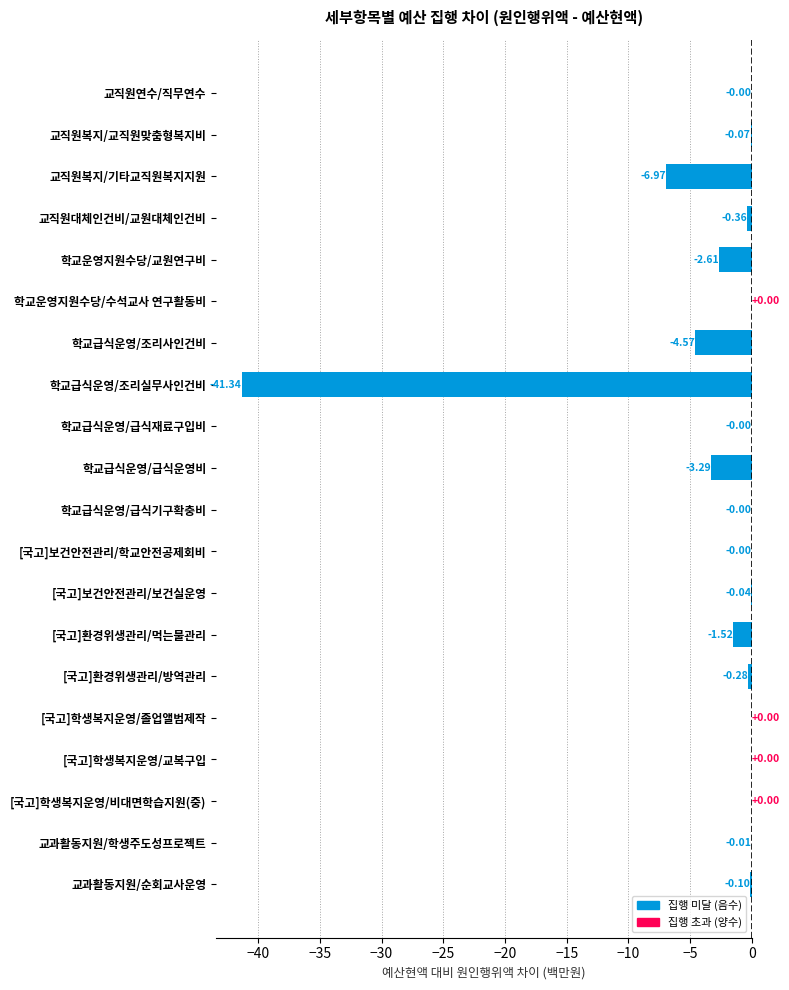

Where is the data nearest to the value -20?

교직원복지/기타교직원복지지원